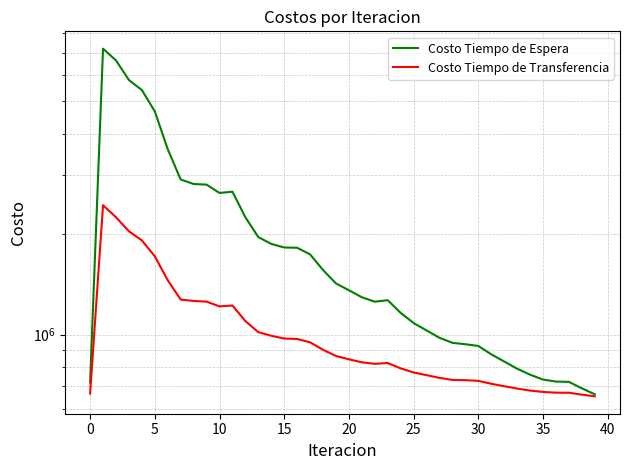

What is the approximate value of Costo Tiempo de Espera at 23?

1268478.3